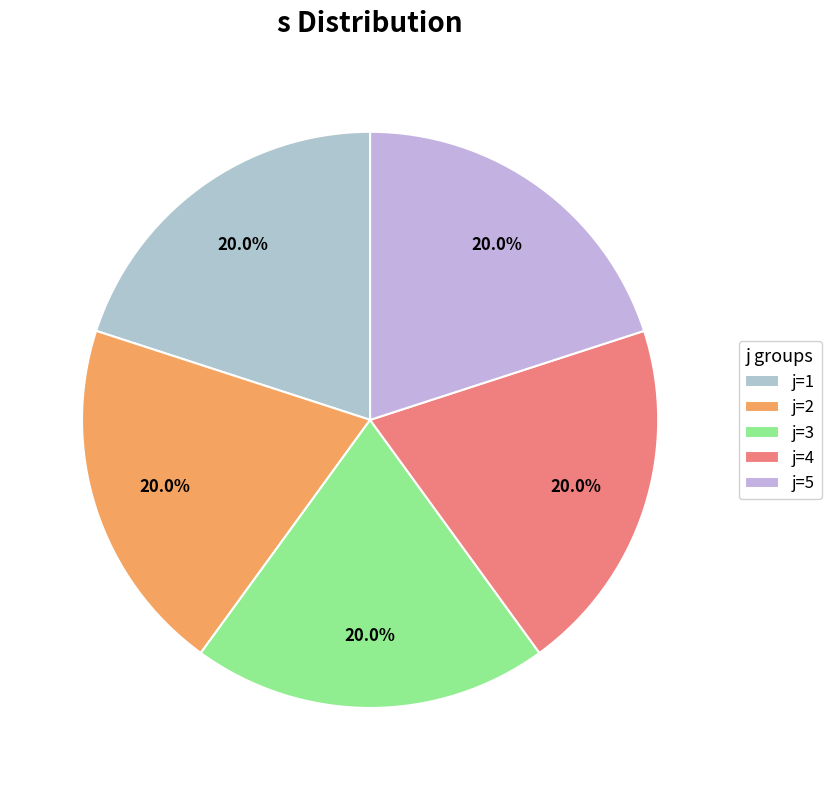

Is there any slice that represents more than half of the pie?

No